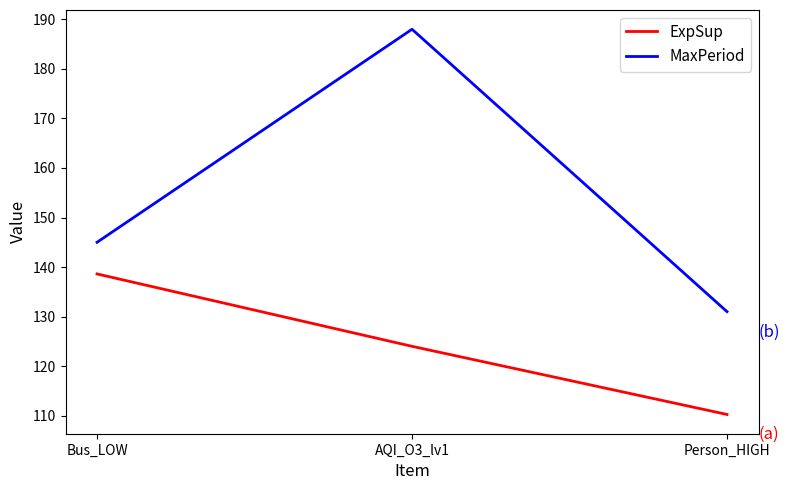

What position from the left is AQI_O3_lv1?

2